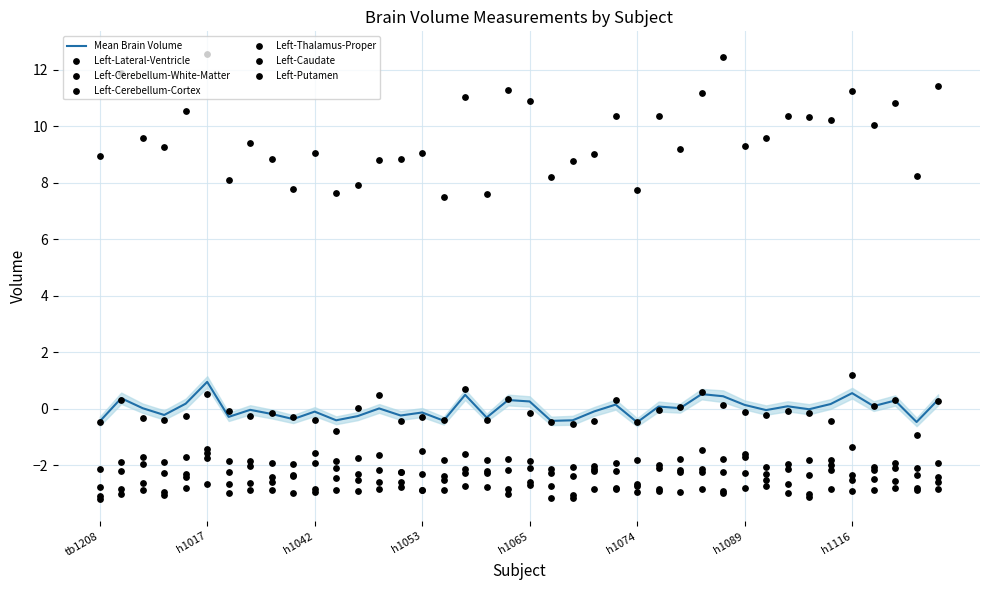

Which series contains the highest Y value?

Left-Cerebellum-Cortex